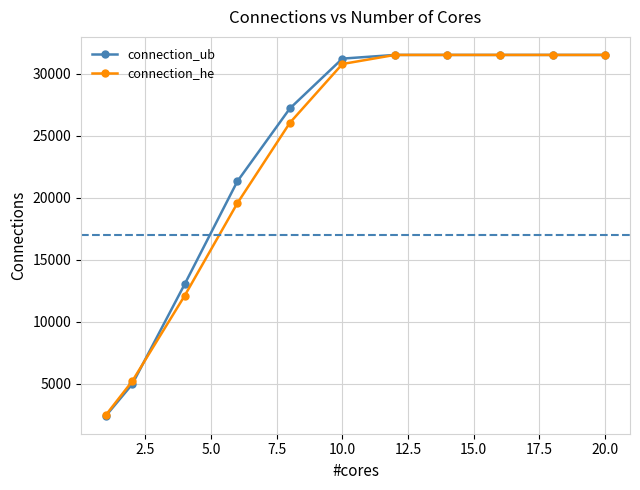

Which series has the widest spread of values?

connection_ub